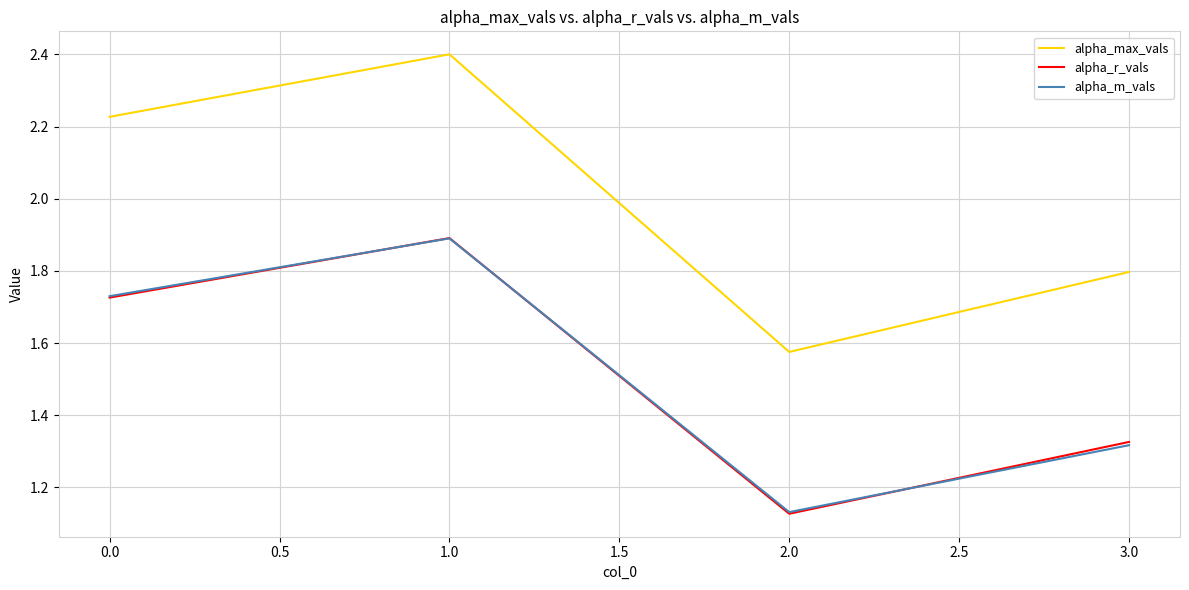

Which series has the largest range (max minus min)?

alpha_max_vals